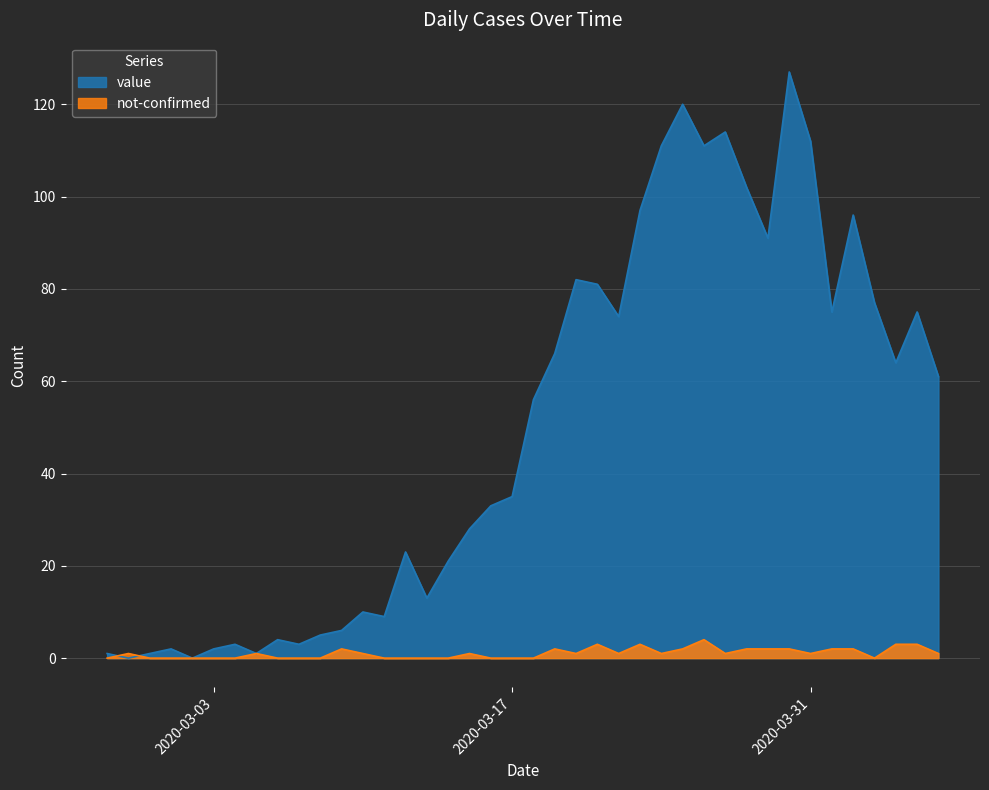

At which label is not-confirmed closest to 2?

2020-03-09